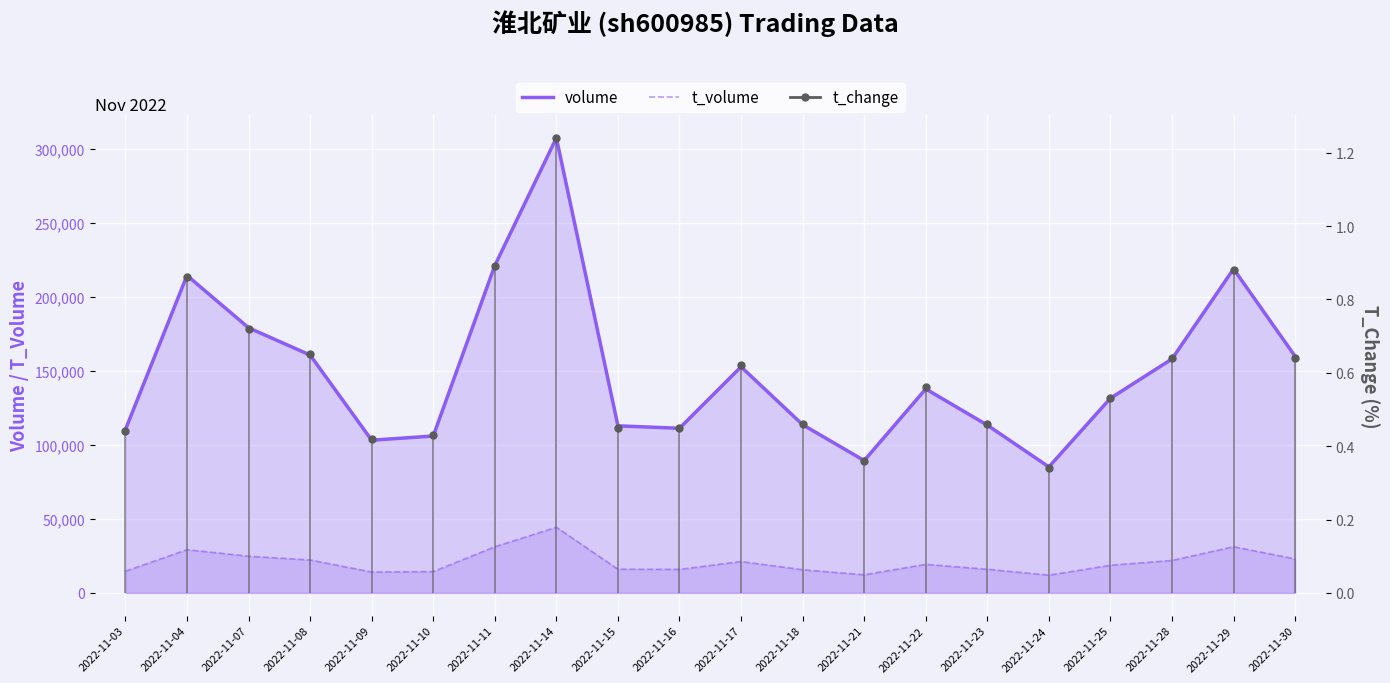

Reading right to left, extract all data points from this chart.

volume: 2022-11-30=159740	2022-11-29=218769	2022-11-28=157943	2022-11-25=131425	2022-11-24=85060	2022-11-23=113271	2022-11-22=137722	2022-11-21=89324	2022-11-18=113586	2022-11-17=152665	2022-11-16=111158	2022-11-15=112793	2022-11-14=307194	2022-11-11=221013	2022-11-10=105944	2022-11-09=103083	2022-11-08=160601	2022-11-07=179000	2022-11-04=214337	2022-11-03=110291
t_volume: 2022-11-30=22935	2022-11-29=31146	2022-11-28=21909	2022-11-25=18662	2022-11-24=11959	2022-11-23=15941	2022-11-22=19255	2022-11-21=12238	2022-11-18=15613	2022-11-17=21178	2022-11-16=15877	2022-11-15=15986	2022-11-14=44289	2022-11-11=31146	2022-11-10=14370	2022-11-09=14107	2022-11-08=22209	2022-11-07=24748	2022-11-04=29176	2022-11-03=14625